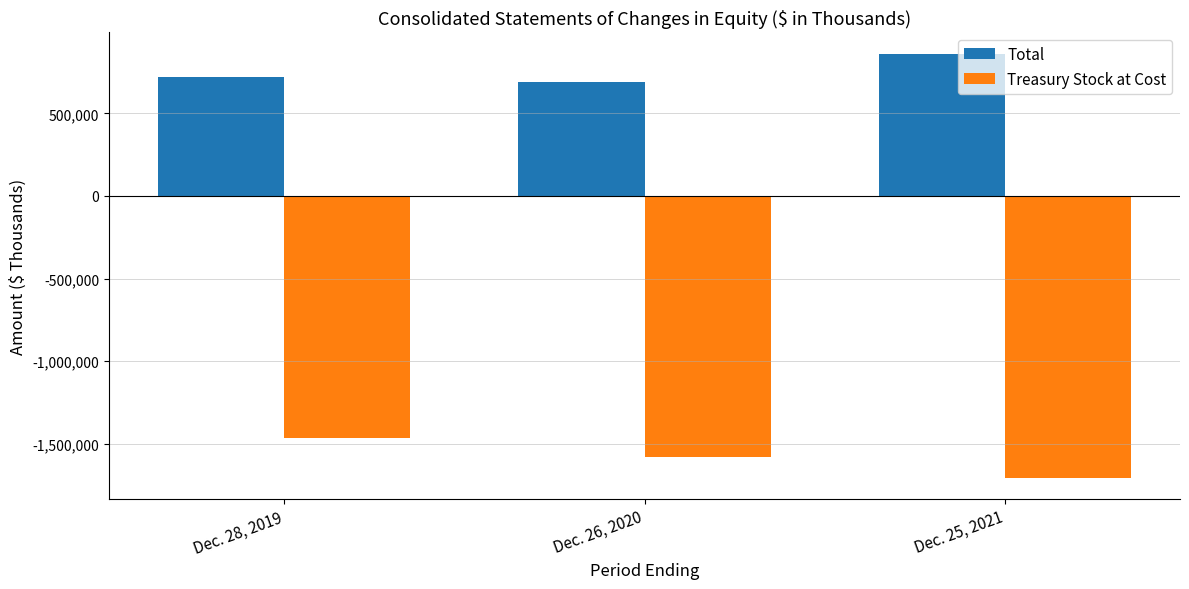

Rank the series at Dec. 28, 2019 from highest to lowest value.

Total, Treasury Stock at Cost